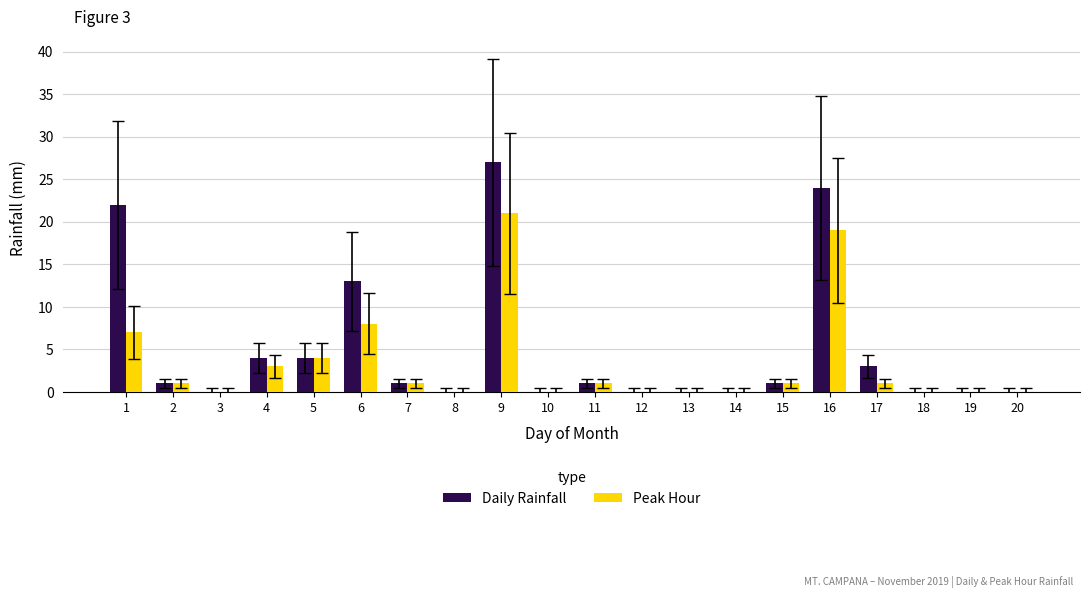

How many series are shown in this chart?

2